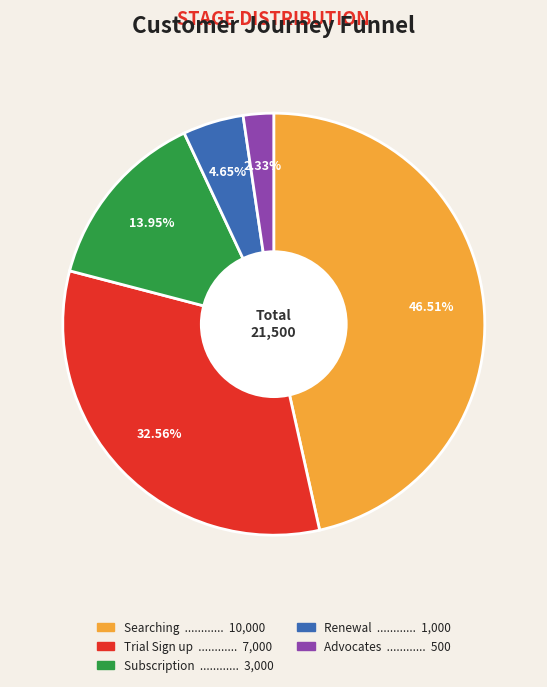

Between Subscription and Advocates, which is larger?

Subscription